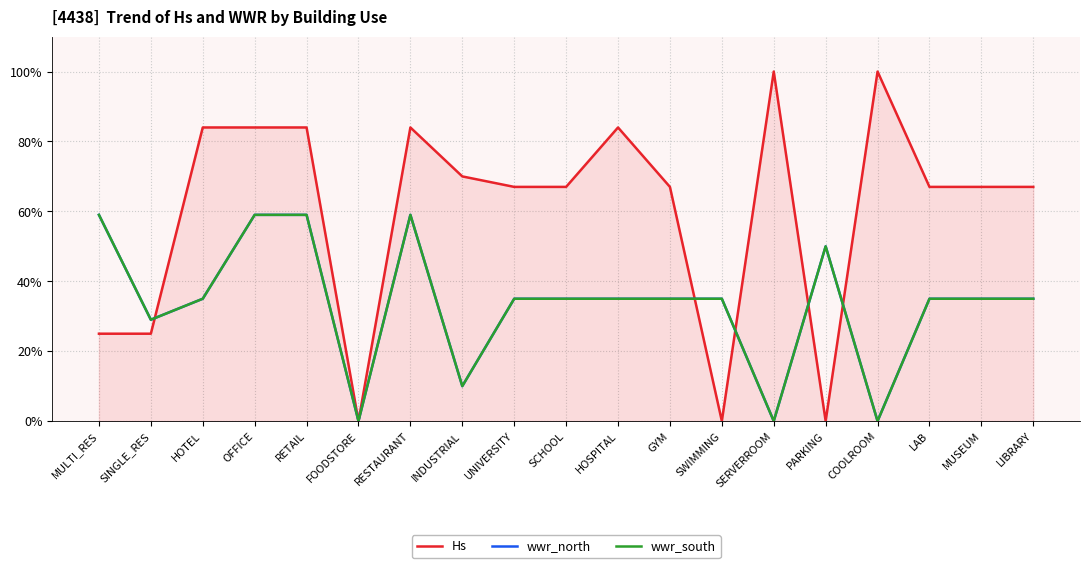

Which series has the largest total across all categories?

Hs